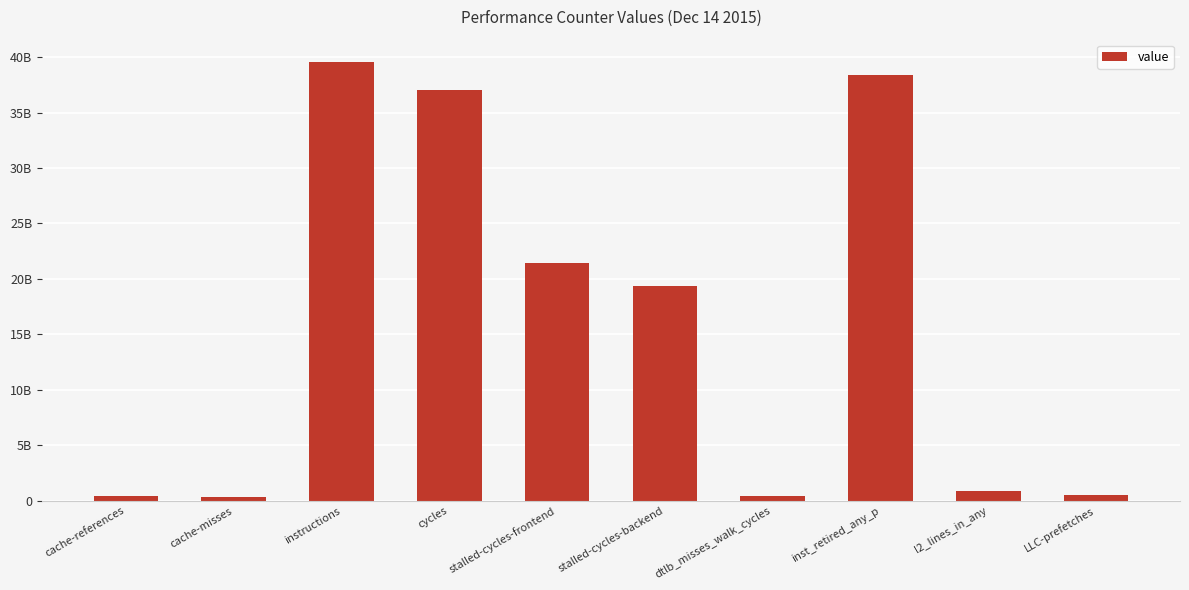

The chart shows a value of 68169007825 at instructions. True or false?

False